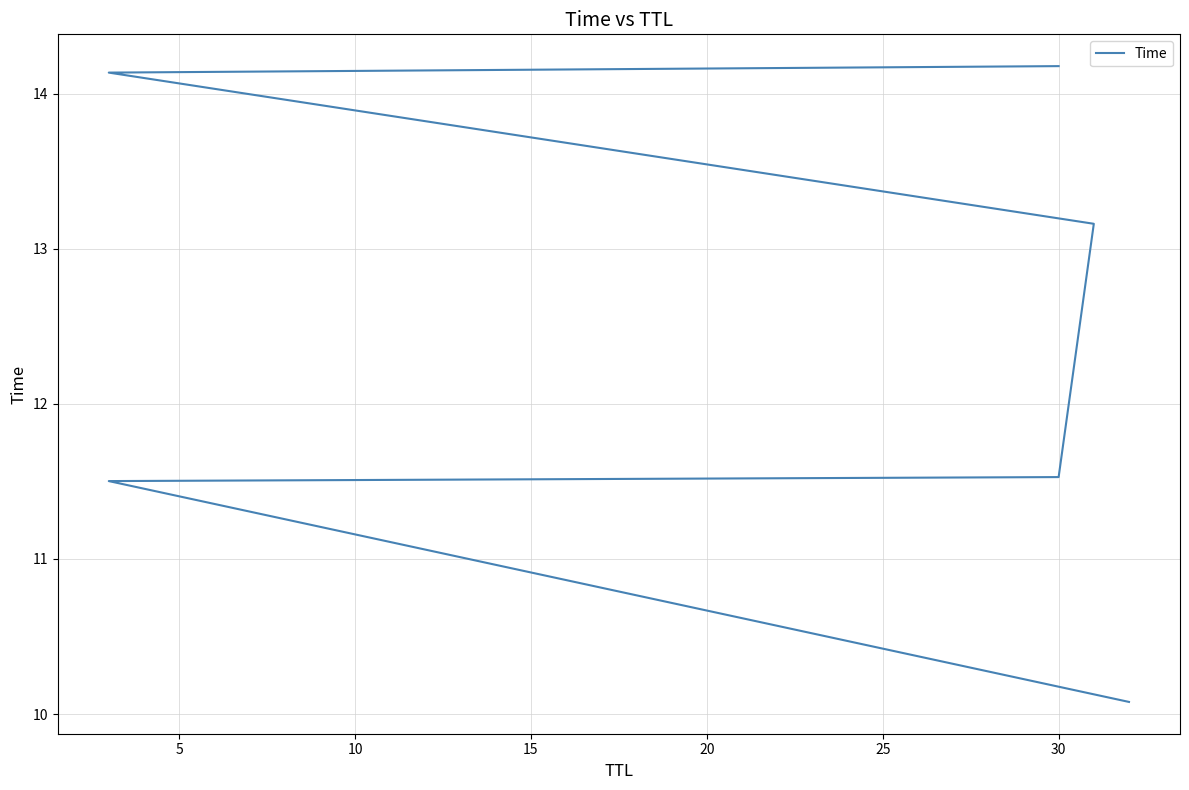

What is the smallest value displayed?

10.1